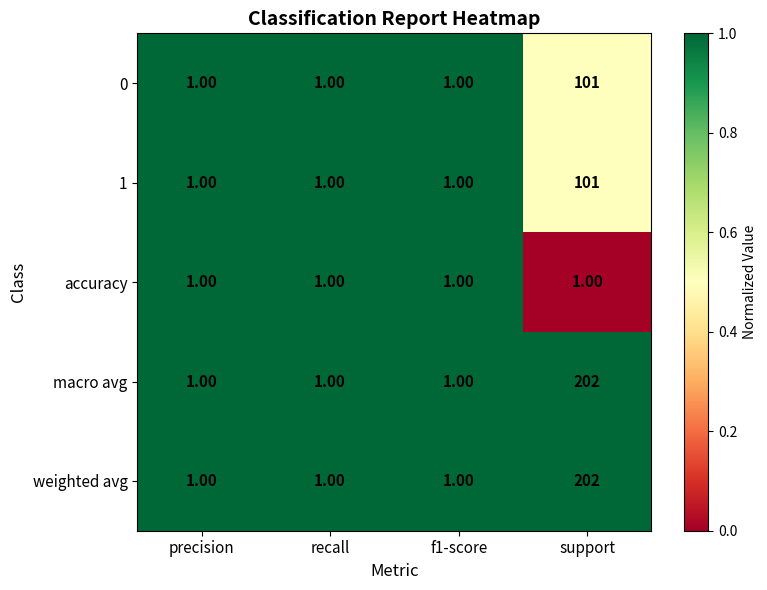

Which category has the highest value across all series?

support